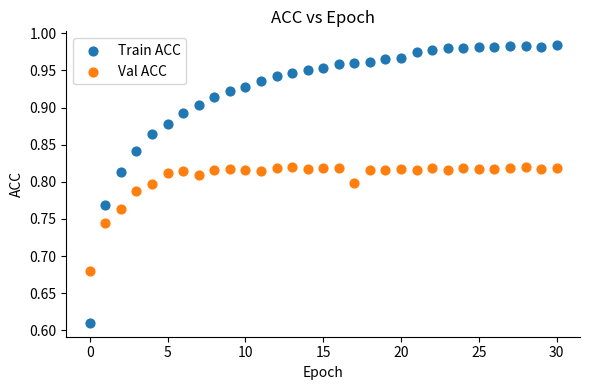

Which series has the widest spread of Y values?

Train ACC